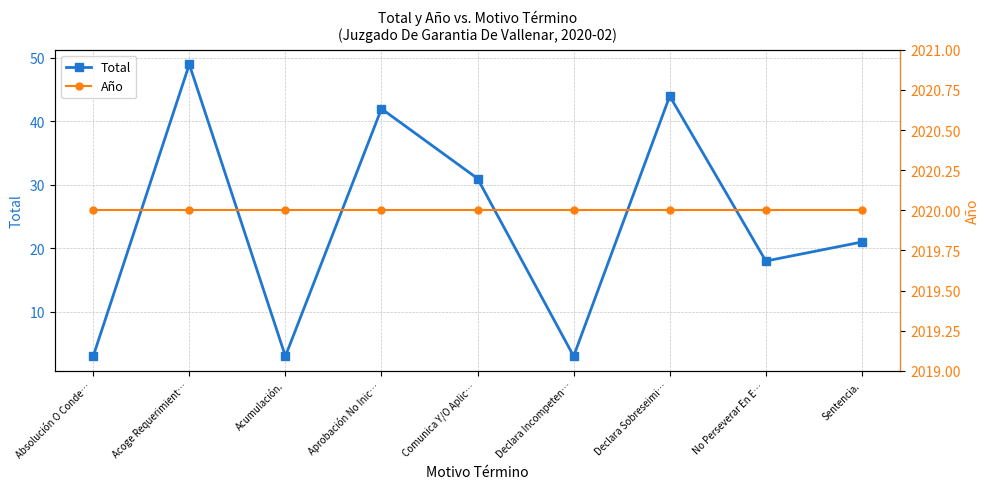

True or false: Año and Total cross at least once.

False